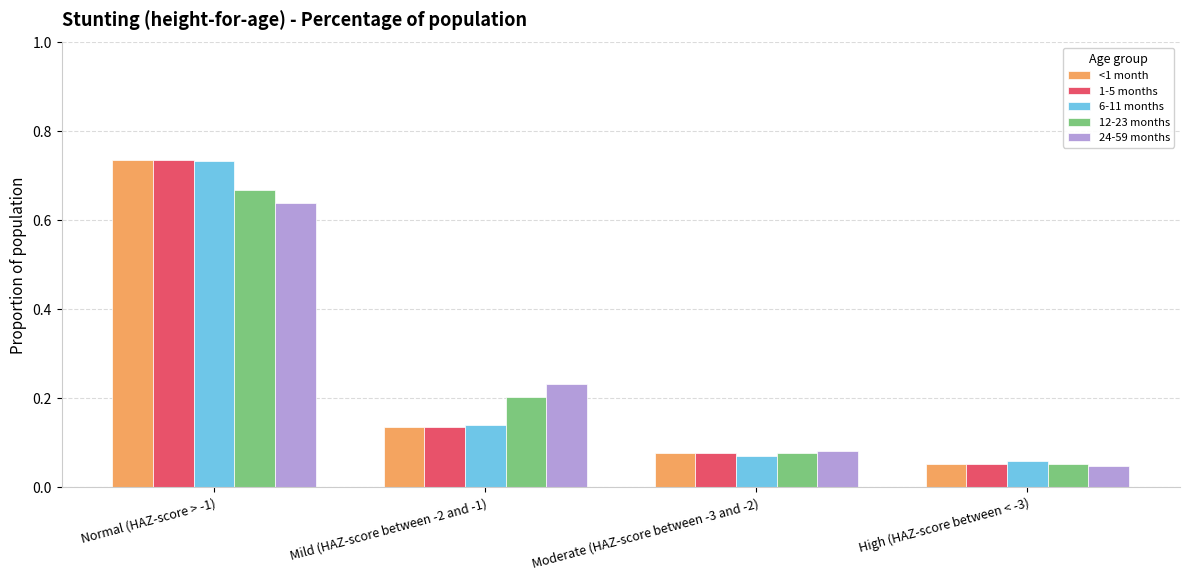

At which category is the sum across all series the highest?

Normal (HAZ-score > -1)